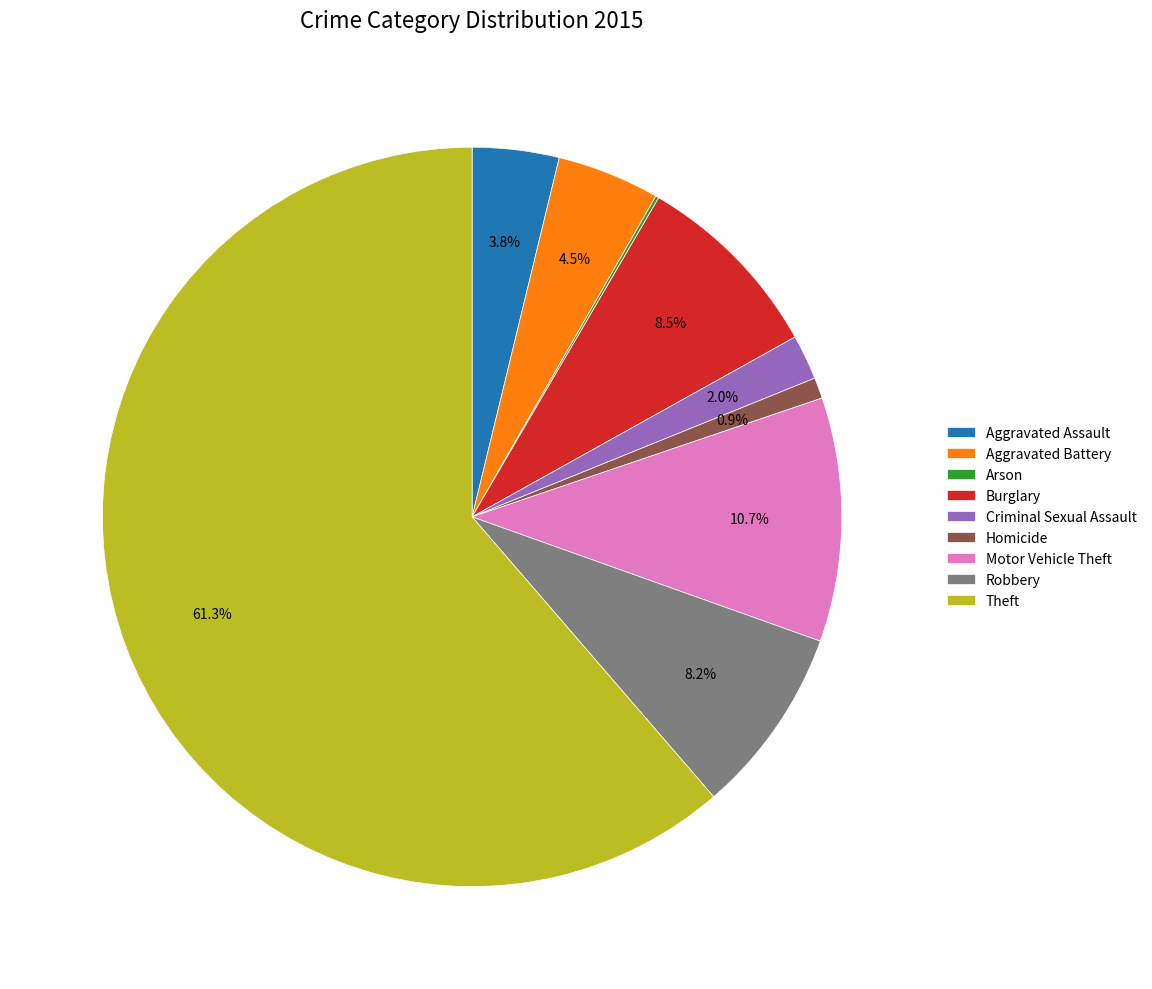

To the nearest percent, what is the difference between the Motor Vehicle Theft and Homicide slice percentages?

10%